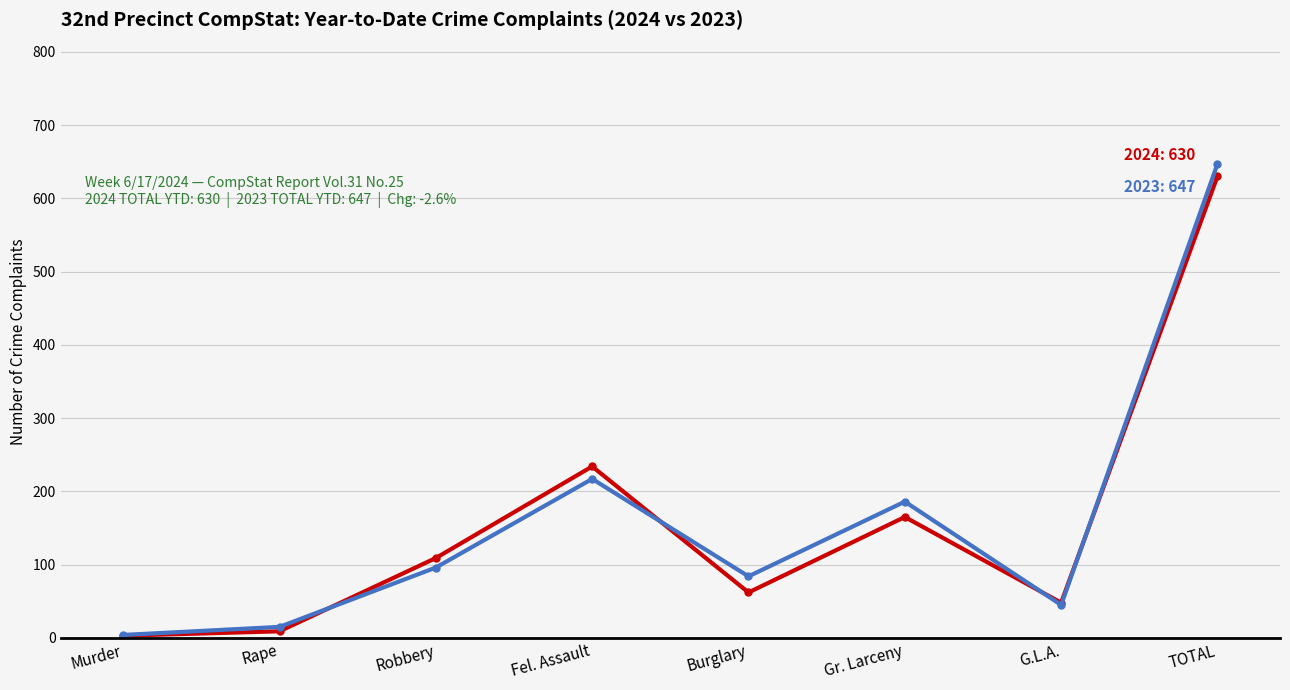

What is the spread (max minus min) of values at Burglary?

22